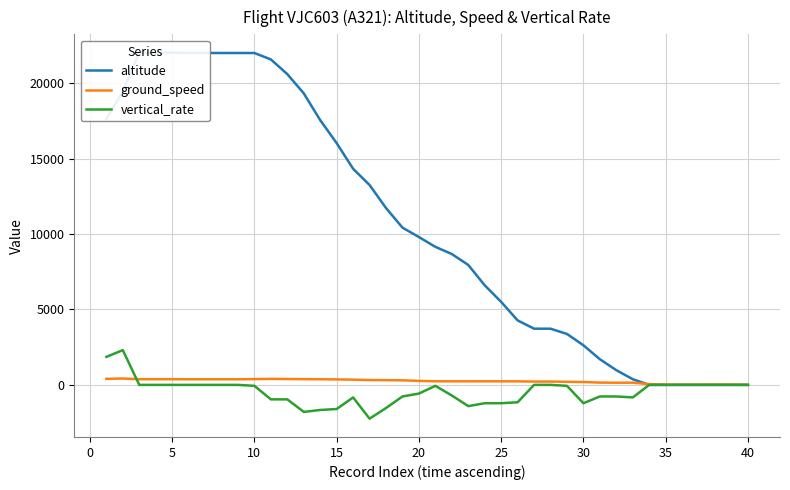

The value of vertical_rate at 5 is 0. True or false?

True